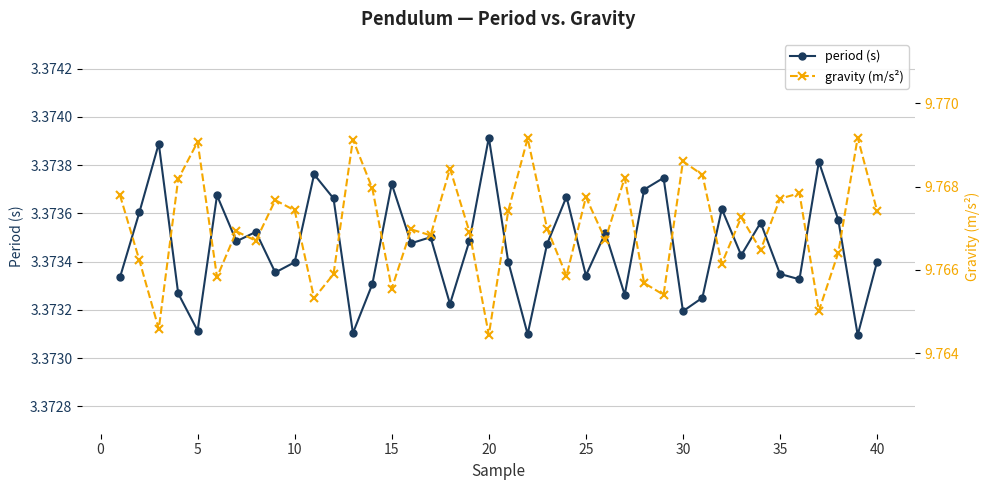

What is the lowest value of the gravity (m/s²) series?

9.8